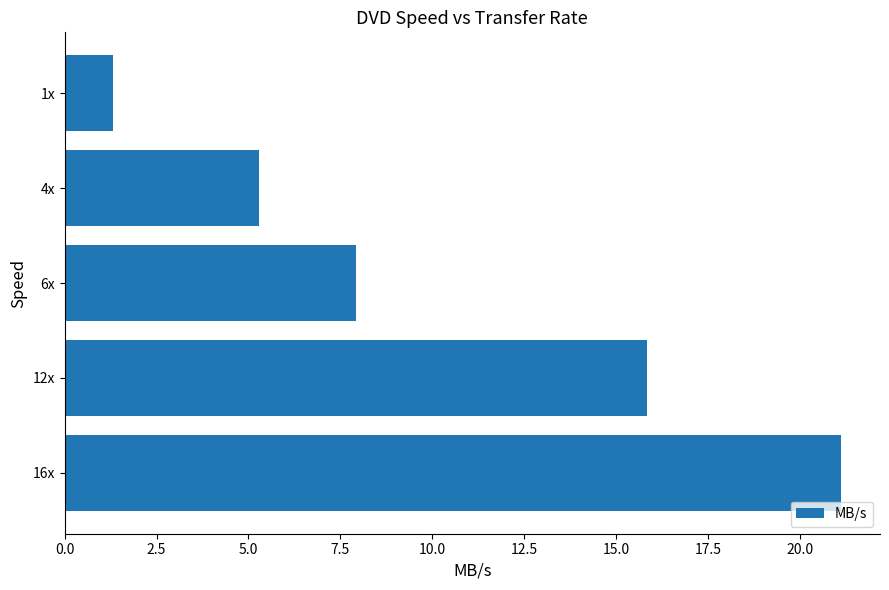

Where is the data nearest to the value 11?

6x